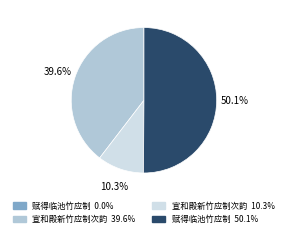

How many segments does this pie chart have?

4